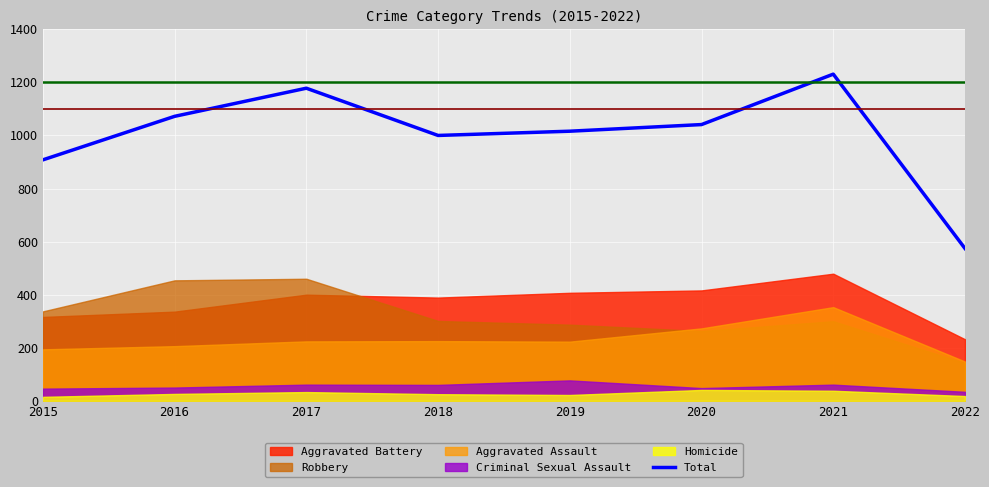

At which category does the chart reach its minimum across all series?

2022